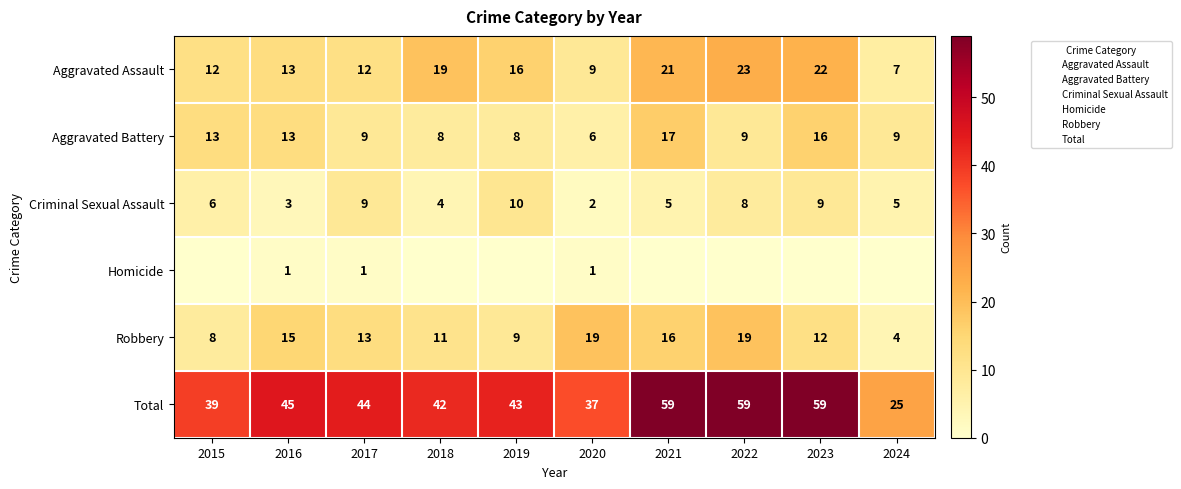

What is the sum of all Homicide values?

3